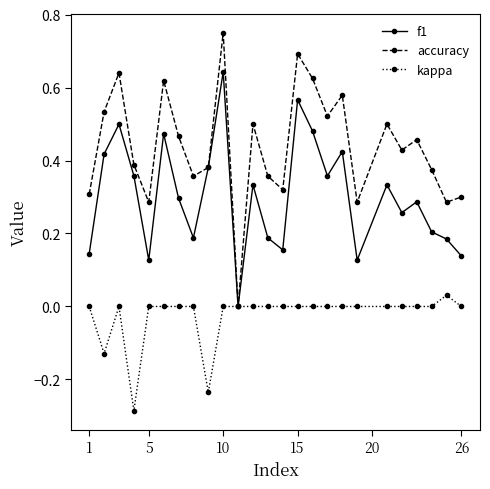

Is this an area chart (filled region under the line)?

No